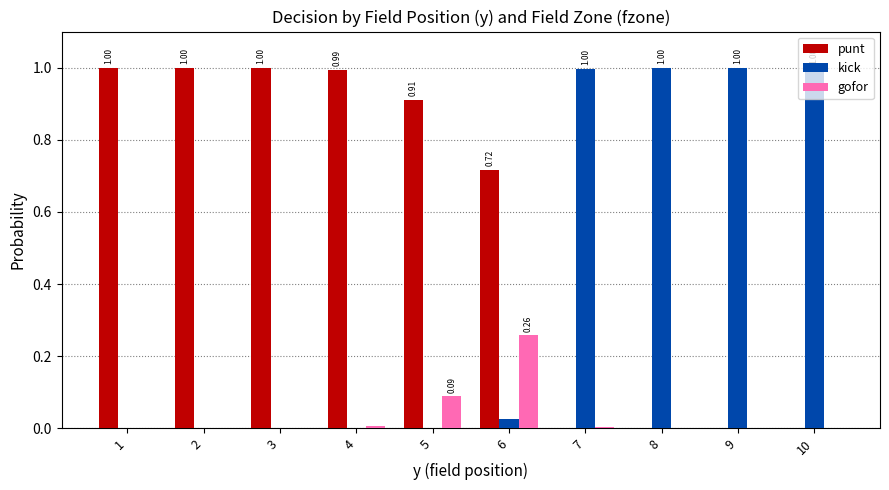

Which series has the largest total across all categories?

punt